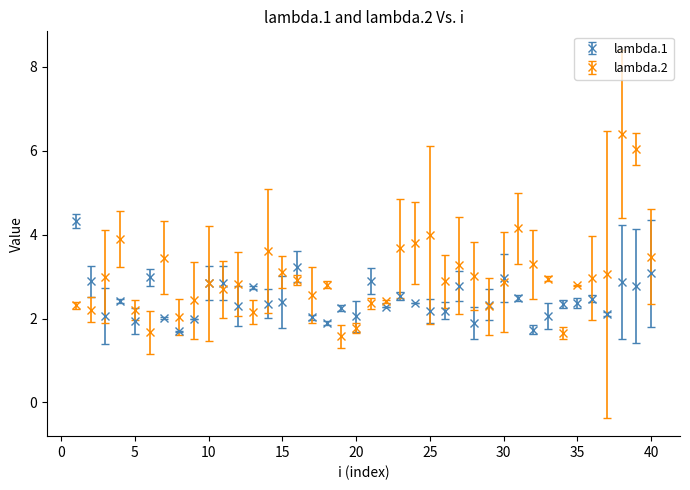

Which series has the widest spread of values?

lambda.2